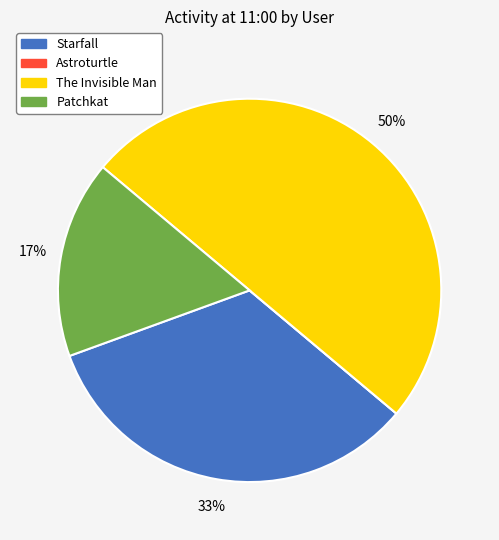

To the nearest percent, what percentage of the pie is Starfall?

33%